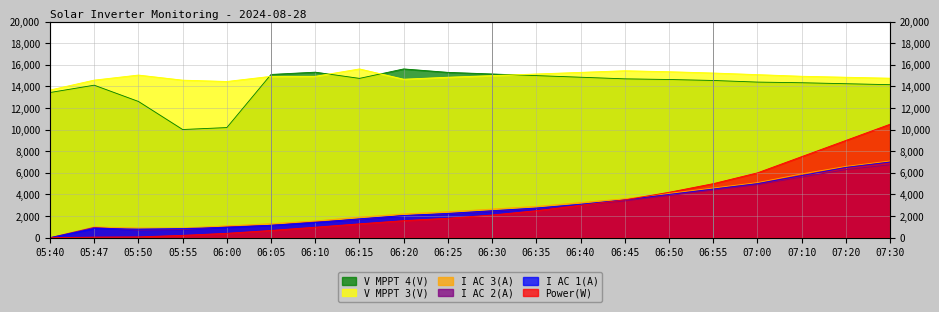

What is the value of the I AC 3(A) point at the 6th from the left?

1300